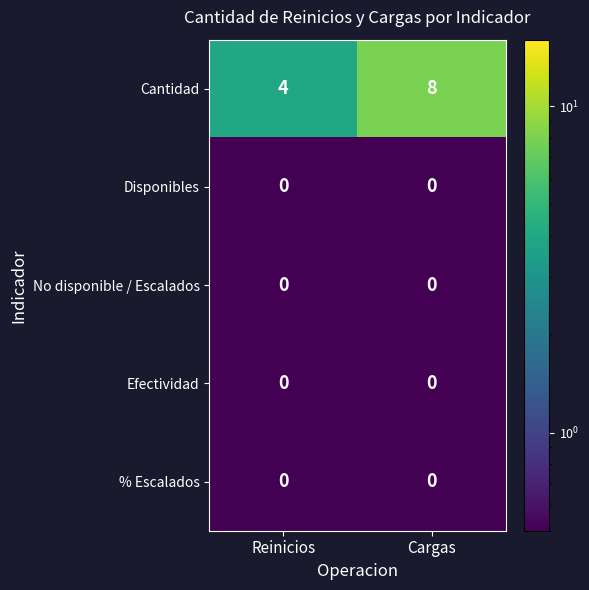

Count the number of categories in the chart.

2